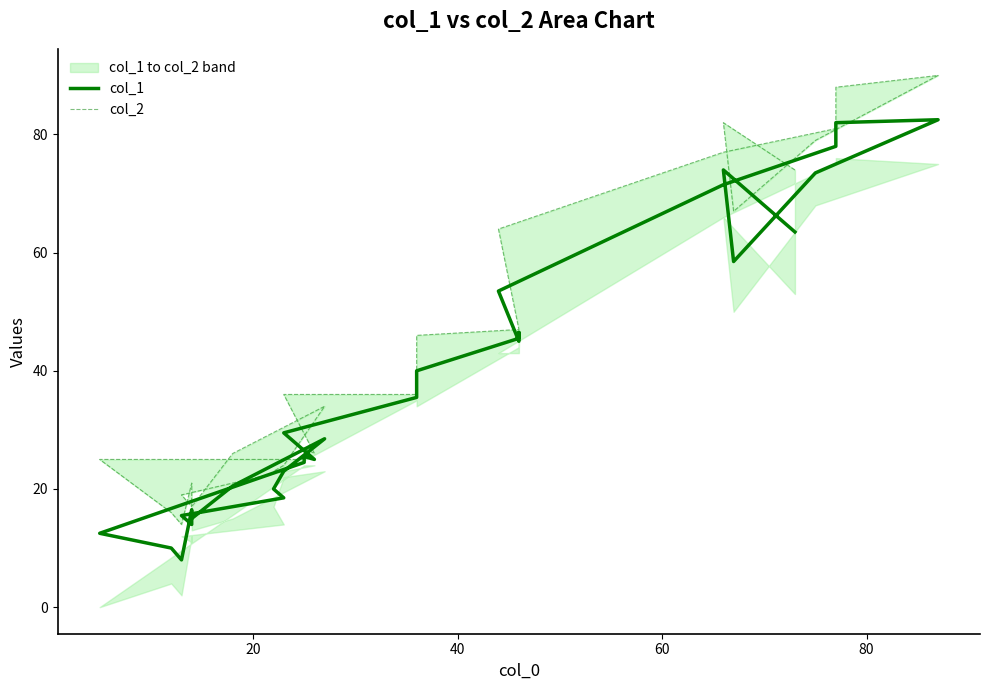

What is the maximum value shown in the chart?

90.0